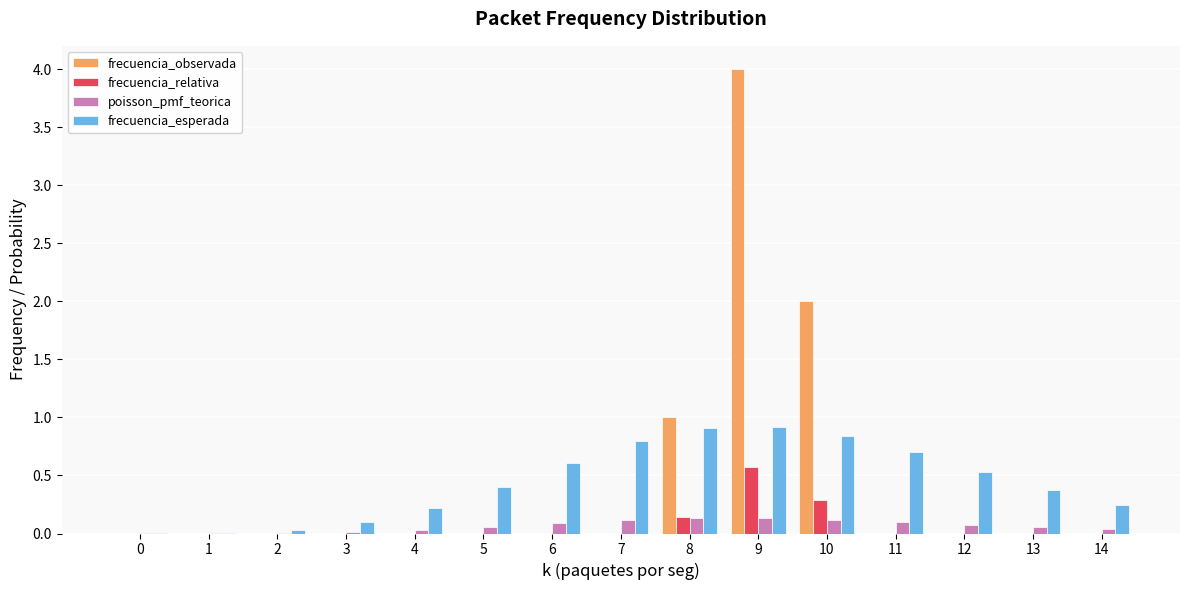

Which category has the highest value across all series?

9